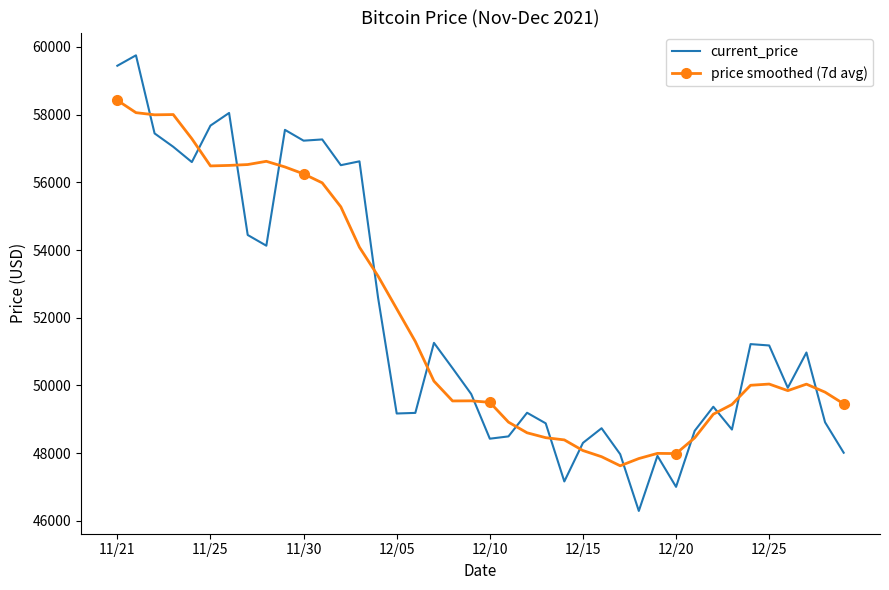

Which series has the largest range (max minus min)?

current_price